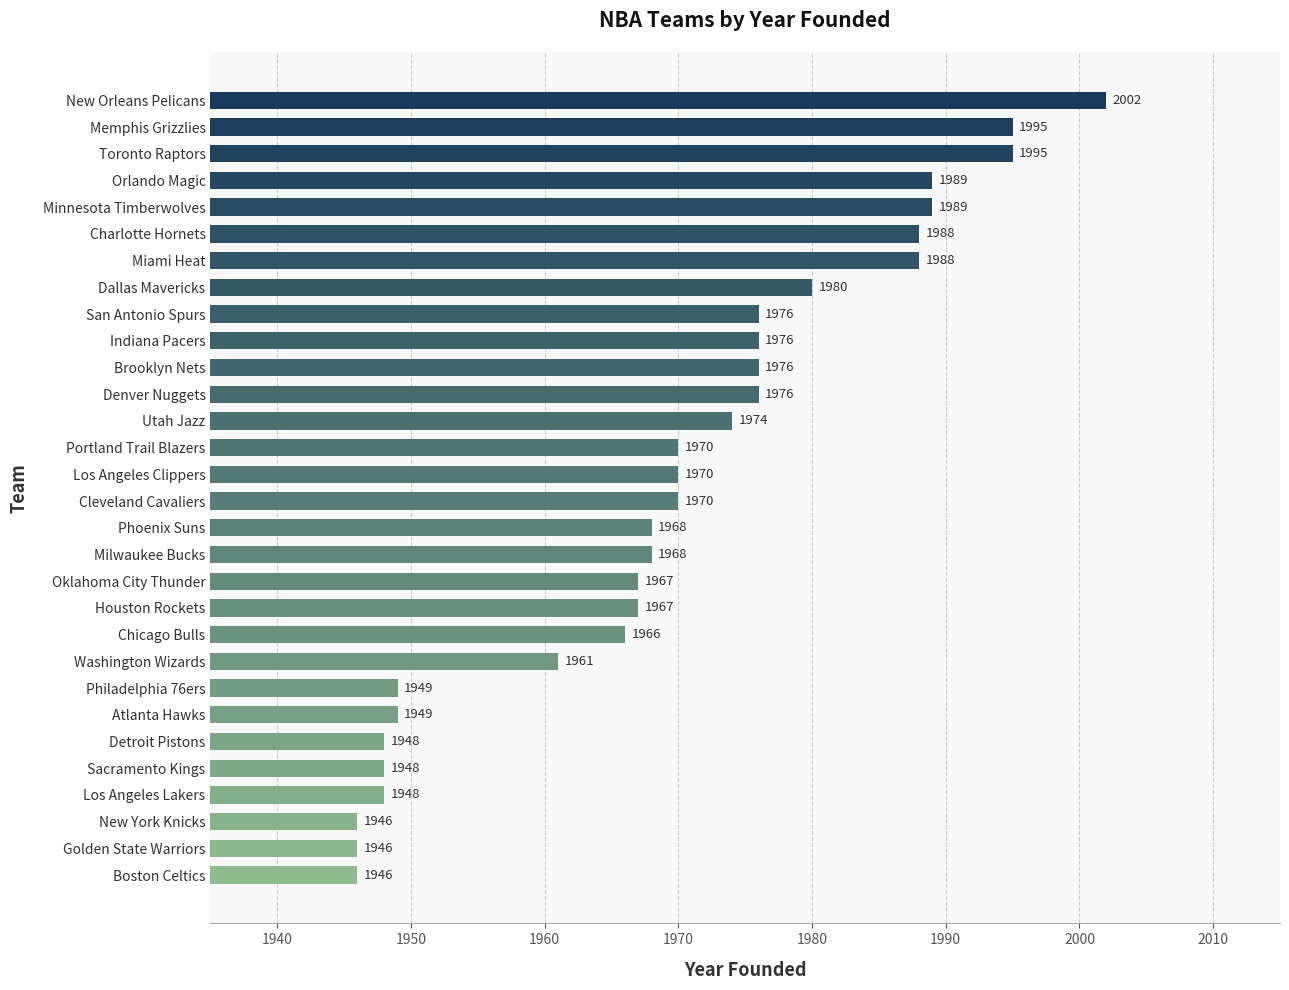

What is the difference between the maximum and minimum values?

56